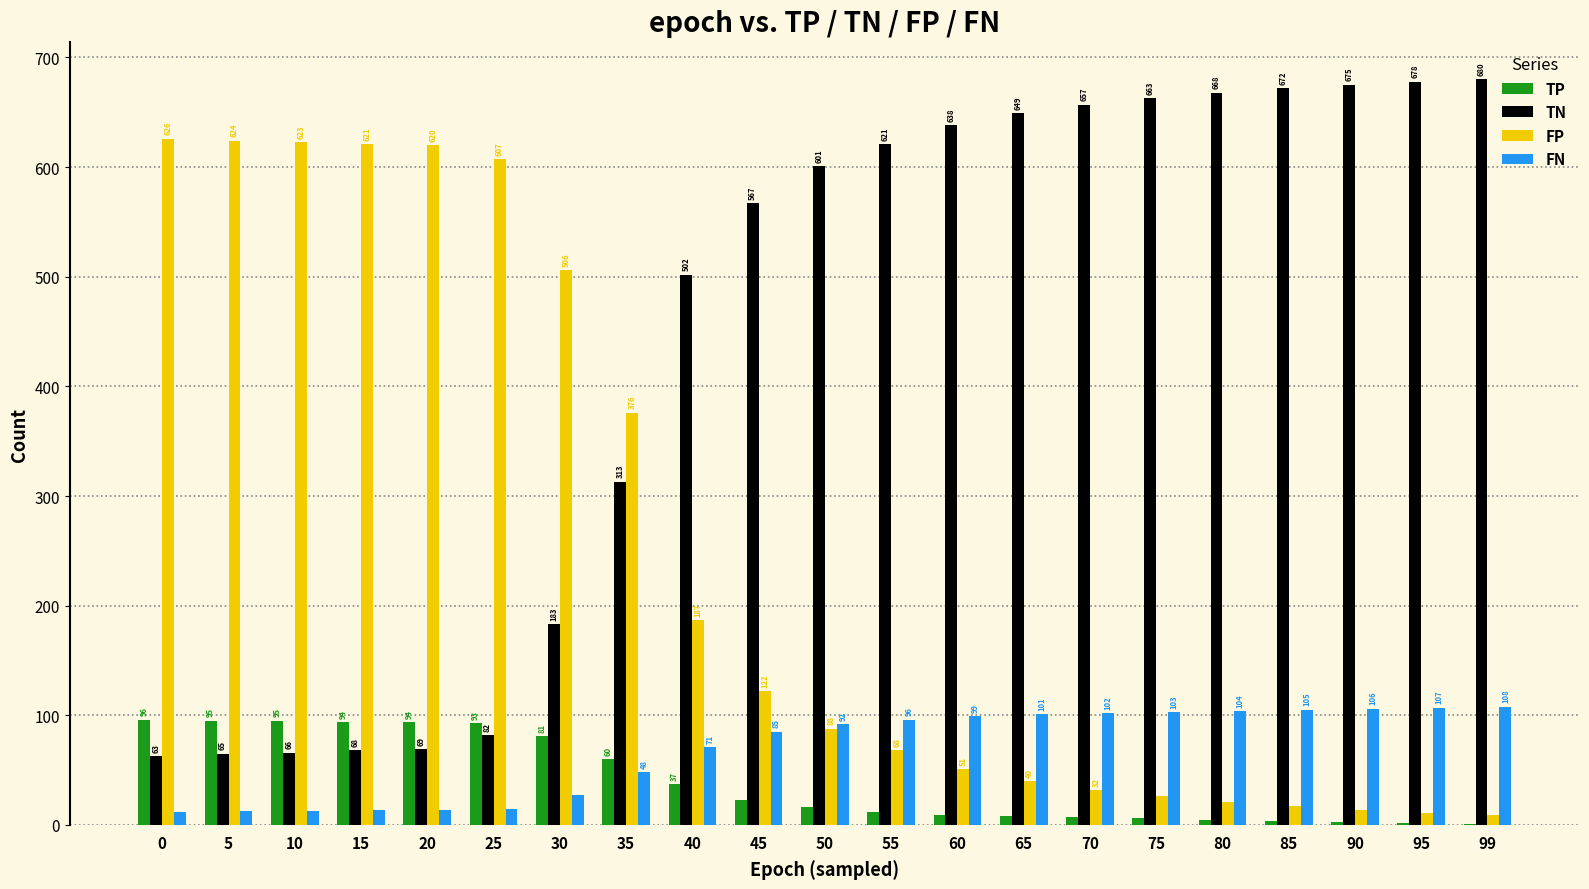

What is the sum of all TP values?

841